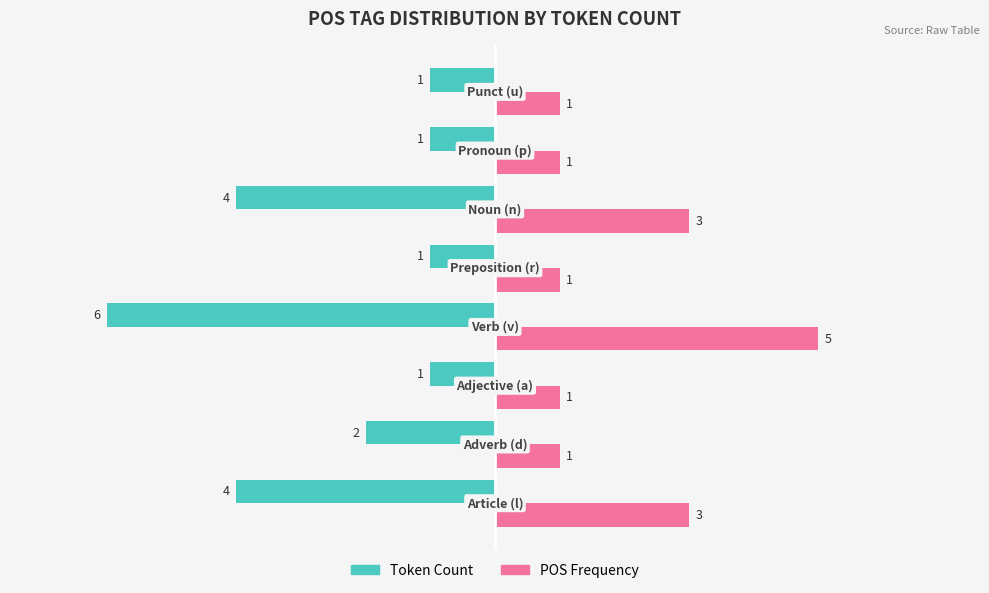

Which series has the largest total across all categories?

POS Frequency